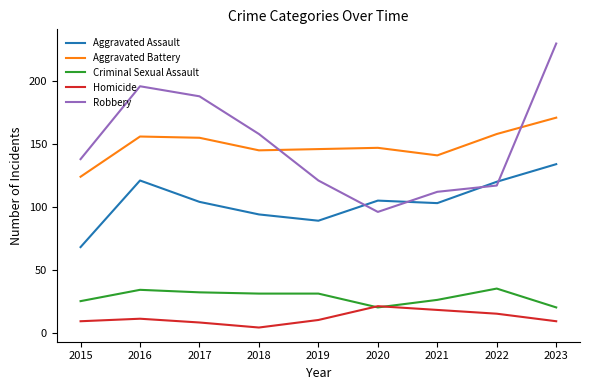

Is the value of Homicide at 2018 greater than the value of Aggravated Battery at 2017?

No